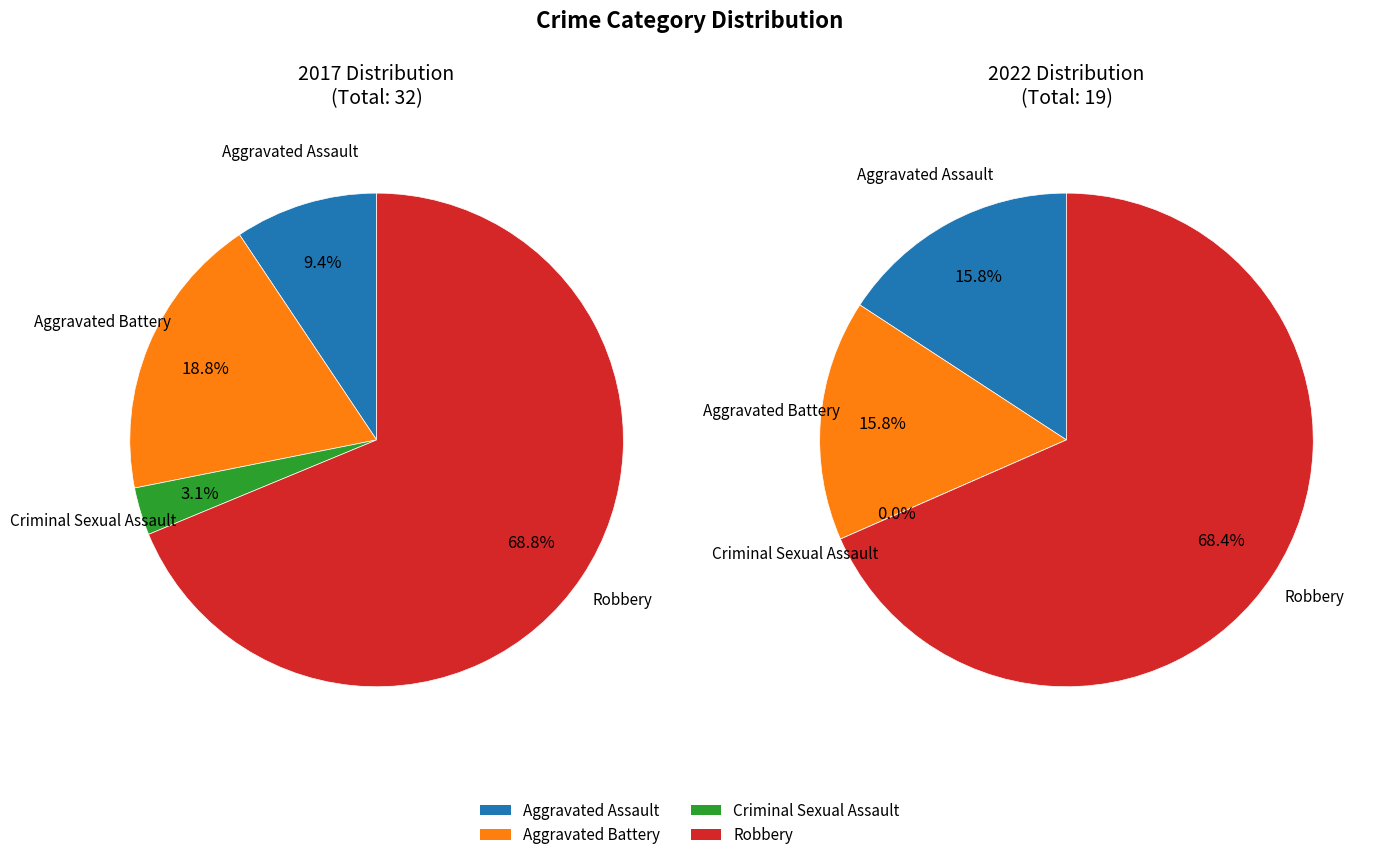

Combined, what portion of the pie is Robbery and Aggravated Battery?

87.5%